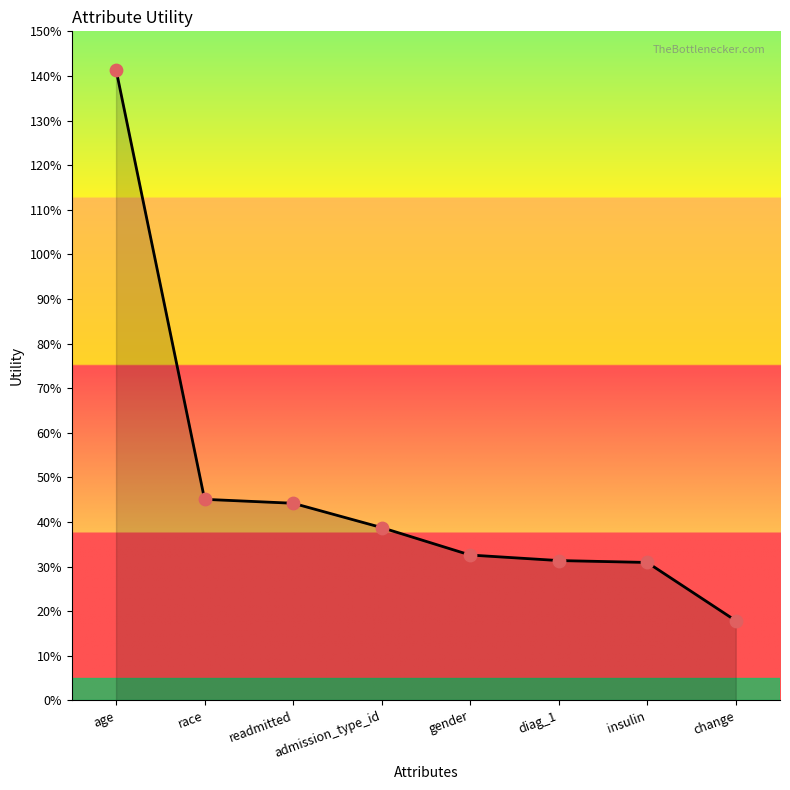

Is this an area chart (filled region under the line)?

Yes